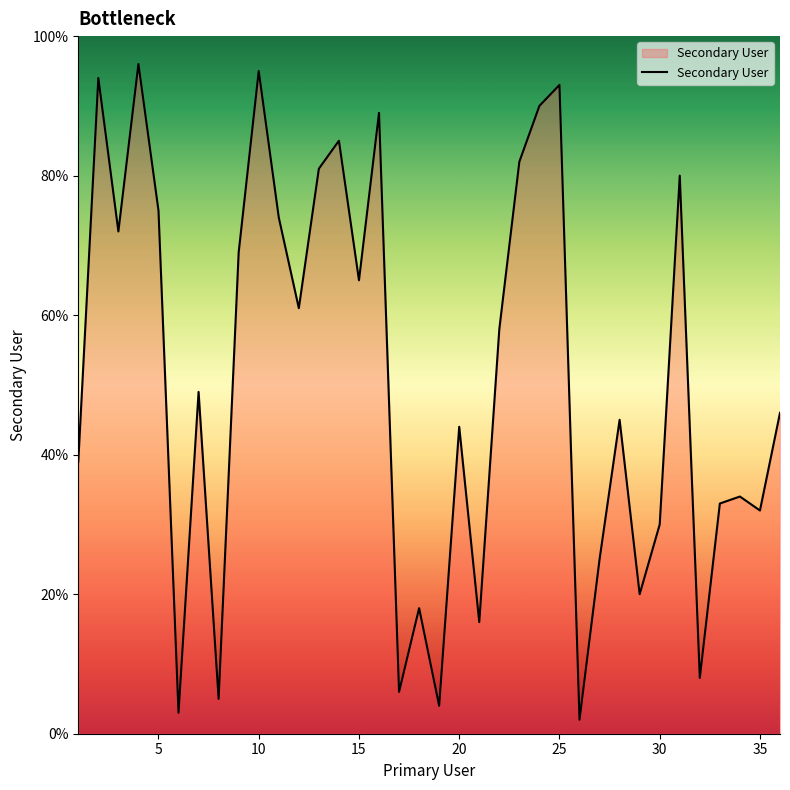

What is the maximum value shown in the chart?

96